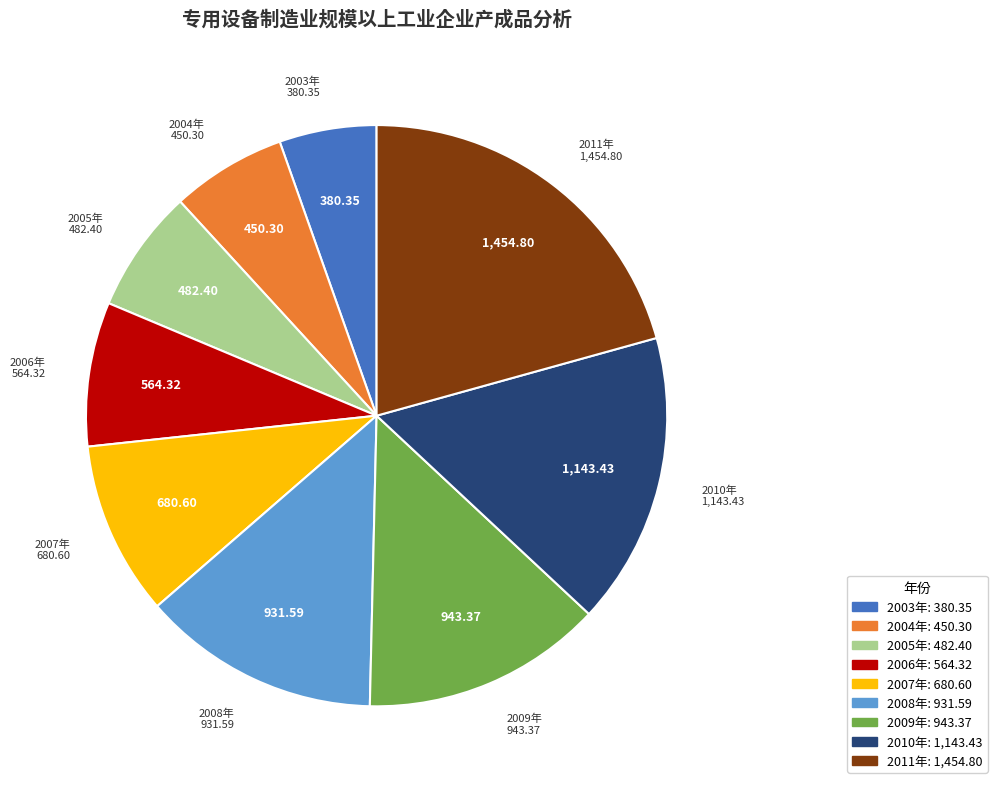

Does 2009年 account for over 50% of the chart?

No